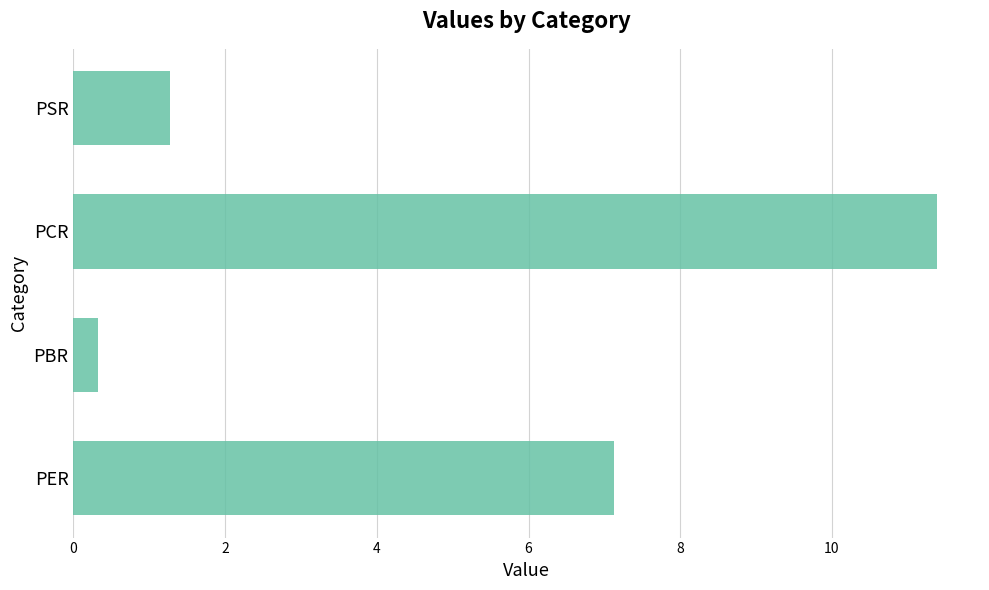

What is the change in value from PBR to PSR?

+1.0